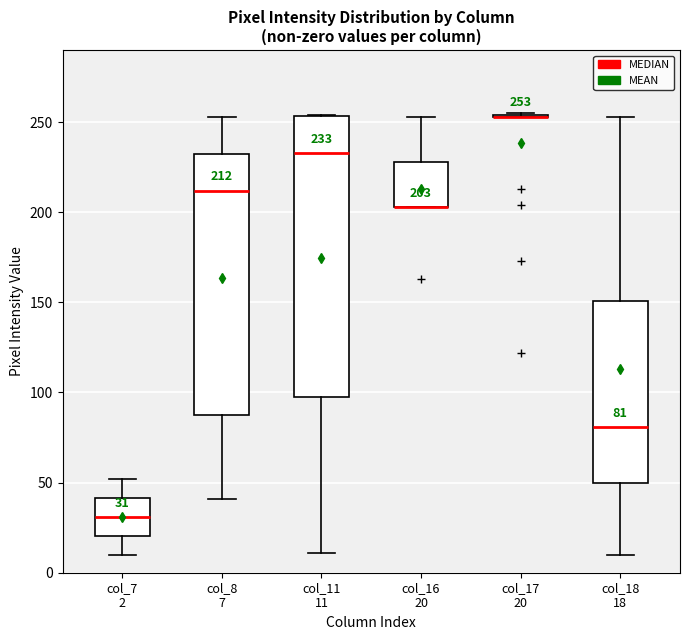

Which box is the tallest, from its lower edge to its upper edge?

col_11 11